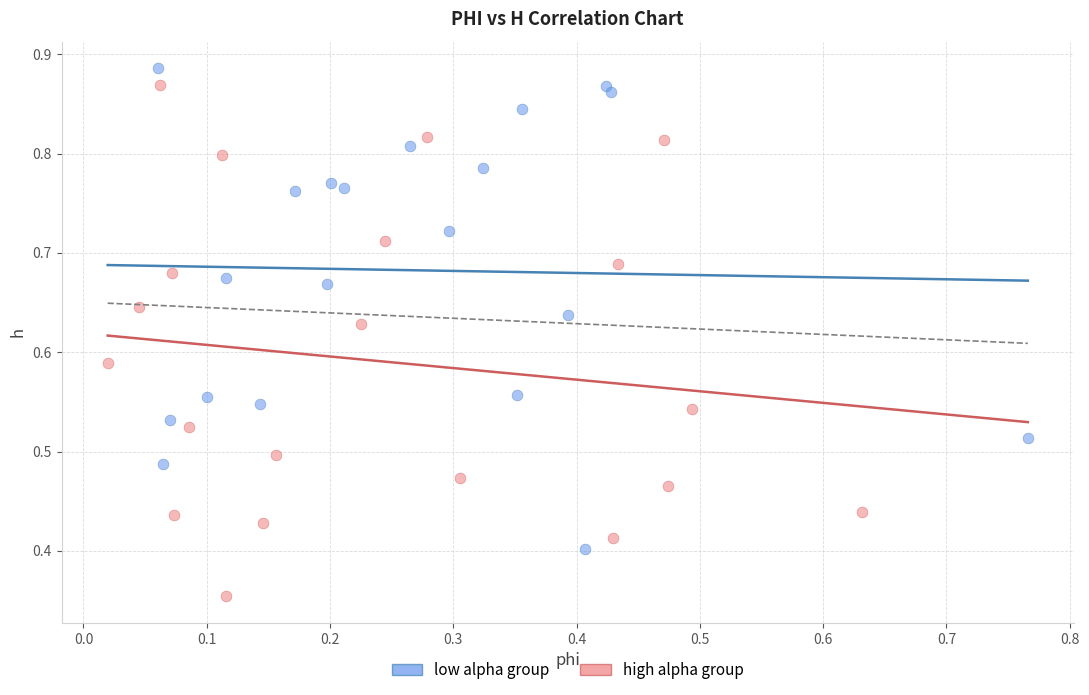

Which series has the largest Y range (max minus min)?

high alpha group